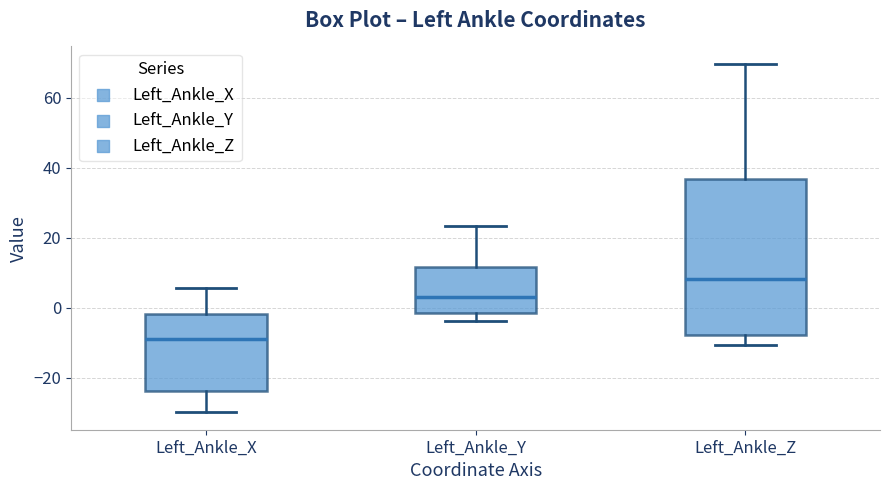

Where does the lower whisker of the box for Left_Ankle_X end on the y-axis? The values are not printed on the chart, so give them approximately, as read against the axis.

-30